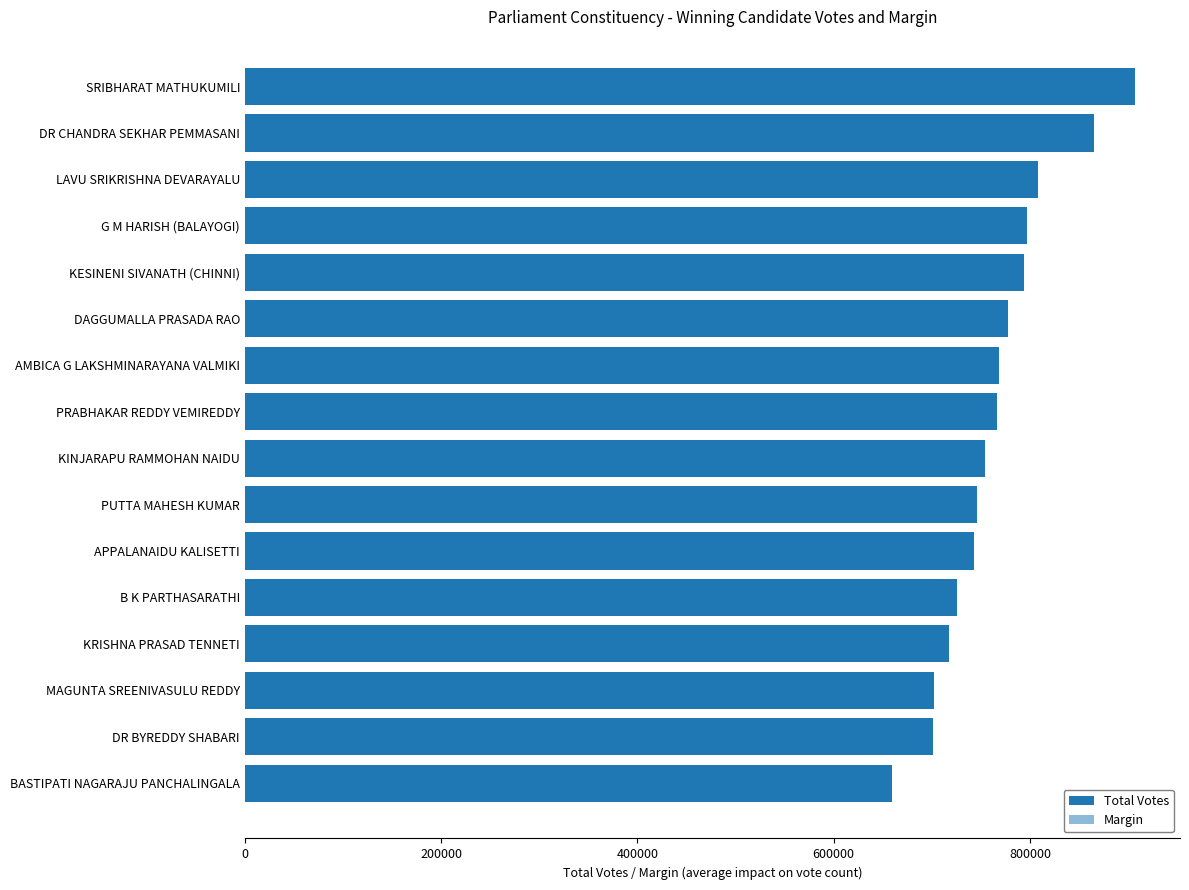

What is the highest value of the Total Votes series?

907467